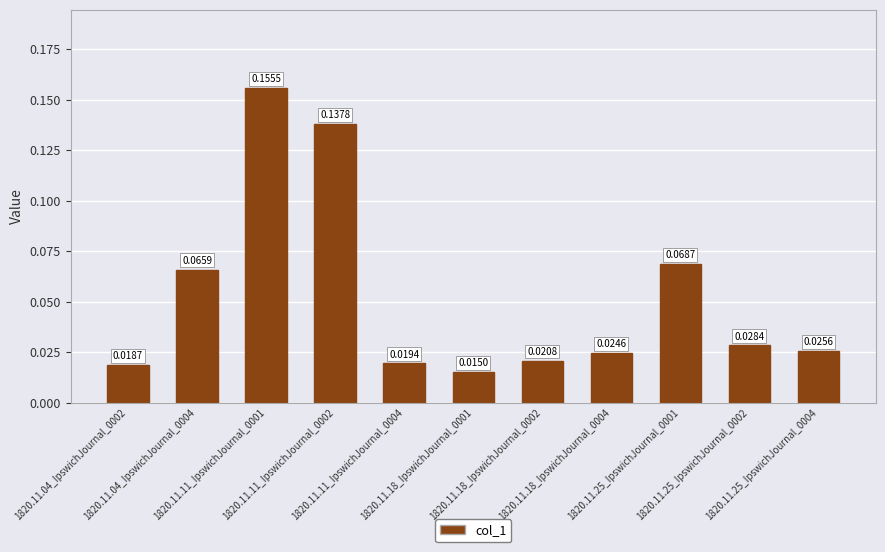

What is the sum of all values?

0.6